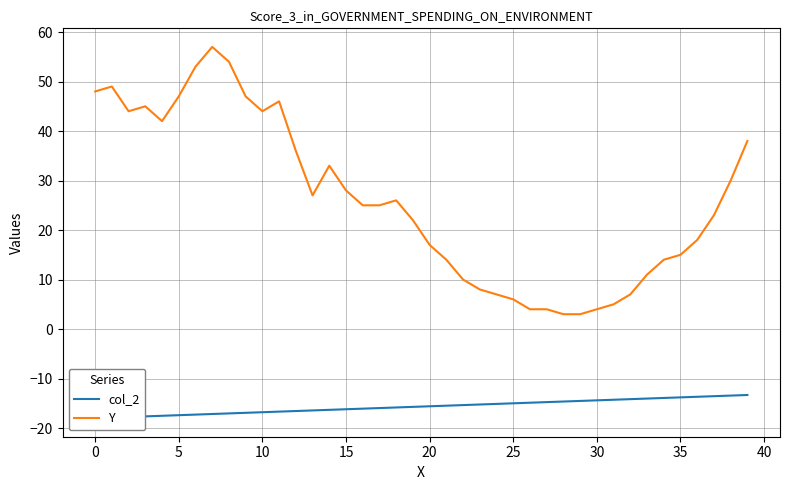

True or false: Y and col_2 cross at least once.

False